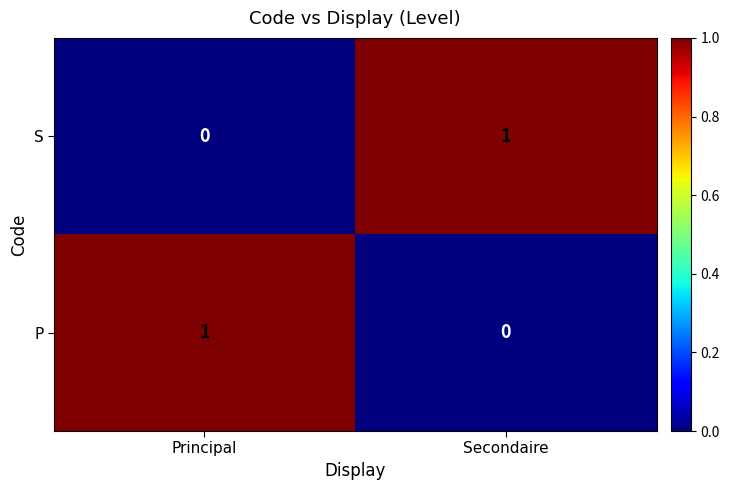

The S series shows 0 at Principal. True or false?

True